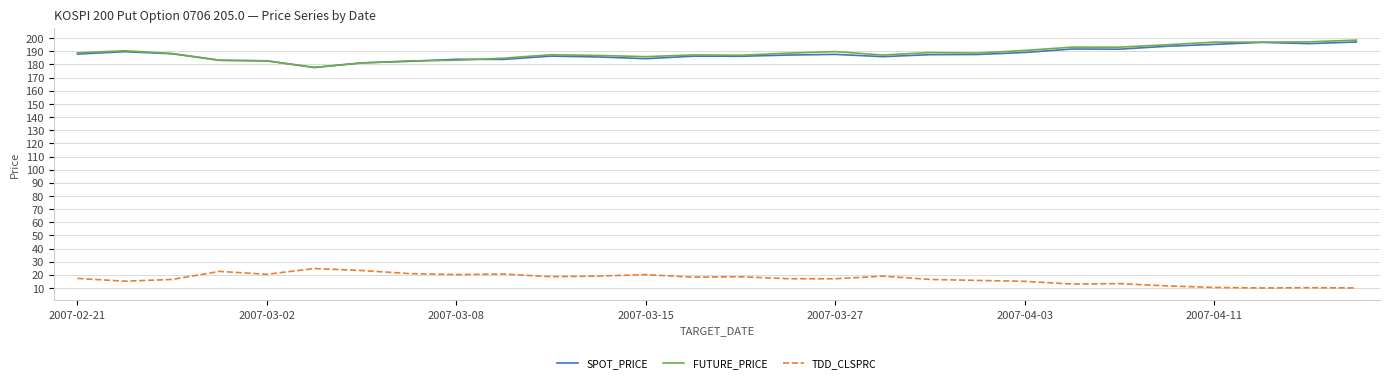

True or false: TDD_CLSPRC and FUTURE_PRICE intersect in this chart.

False